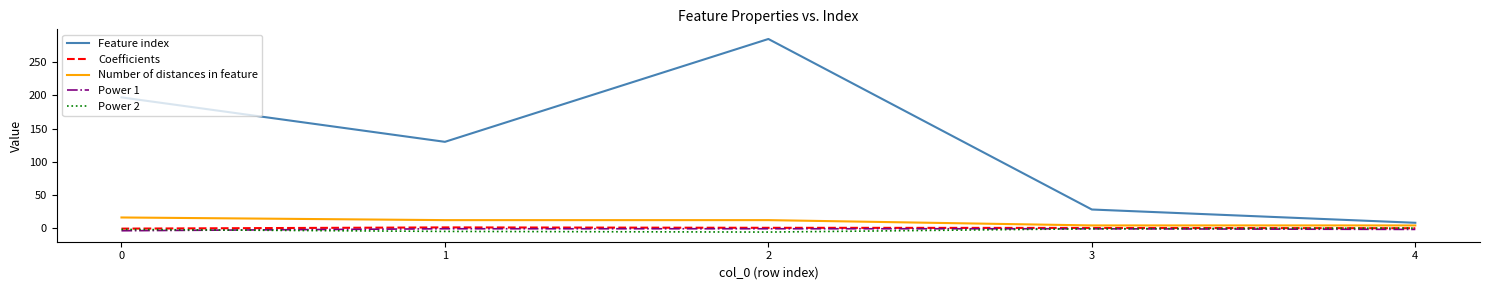

What are all the series names shown in the legend?

Feature index, Coefficients, Number of distances in feature, Power 1, Power 2